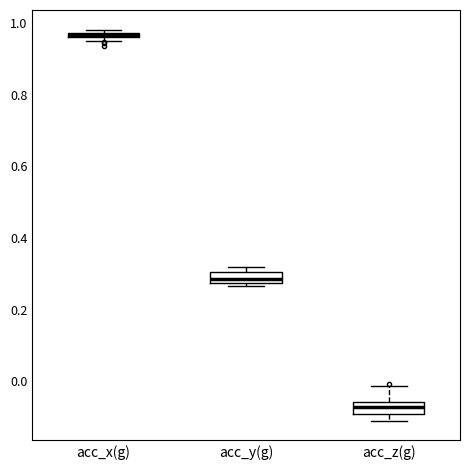

Where is the lower edge of the box for acc_z(g) on the y-axis? The values are not printed on the chart, so give them approximately, as read against the axis.

-0.10